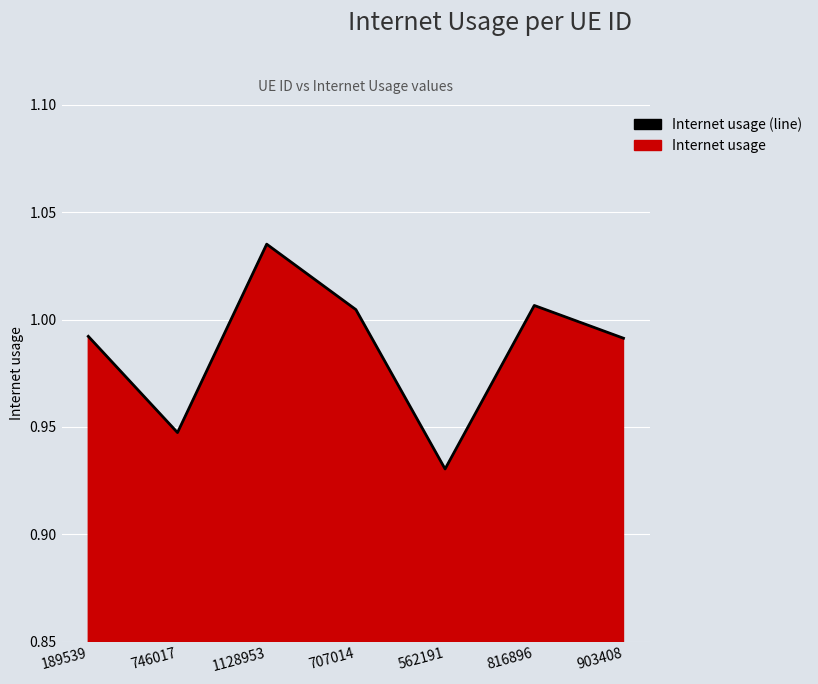

List the labels in order of value, largest first.

1128953, 816896, 707014, 189539, 903408, 746017, 562191